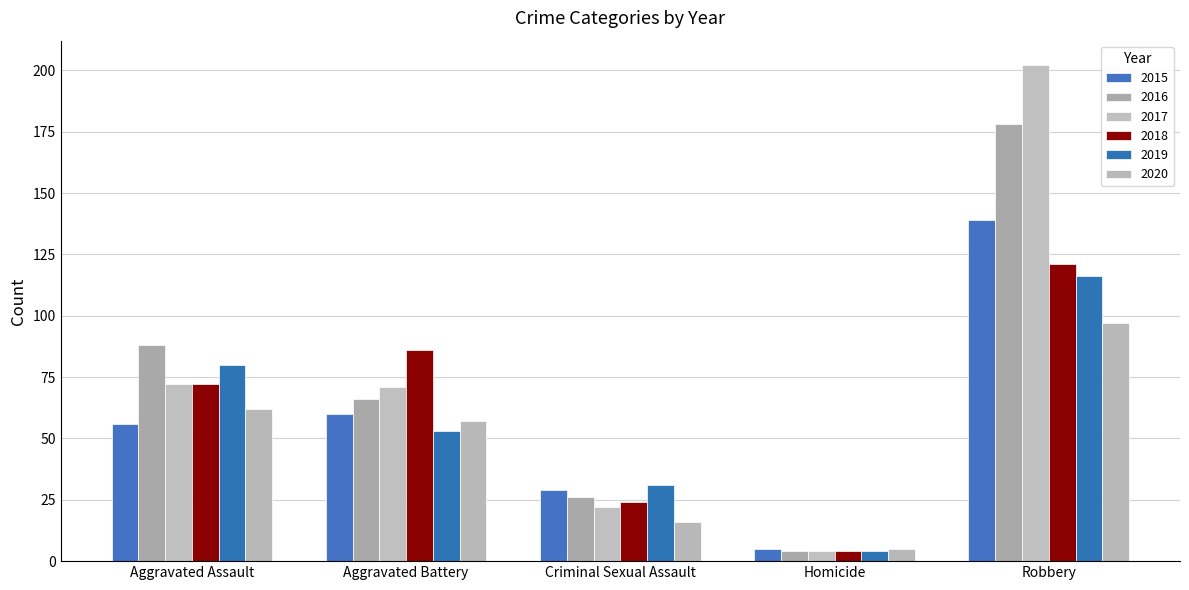

At which label does 2017 first exceed 71?

Aggravated Assault